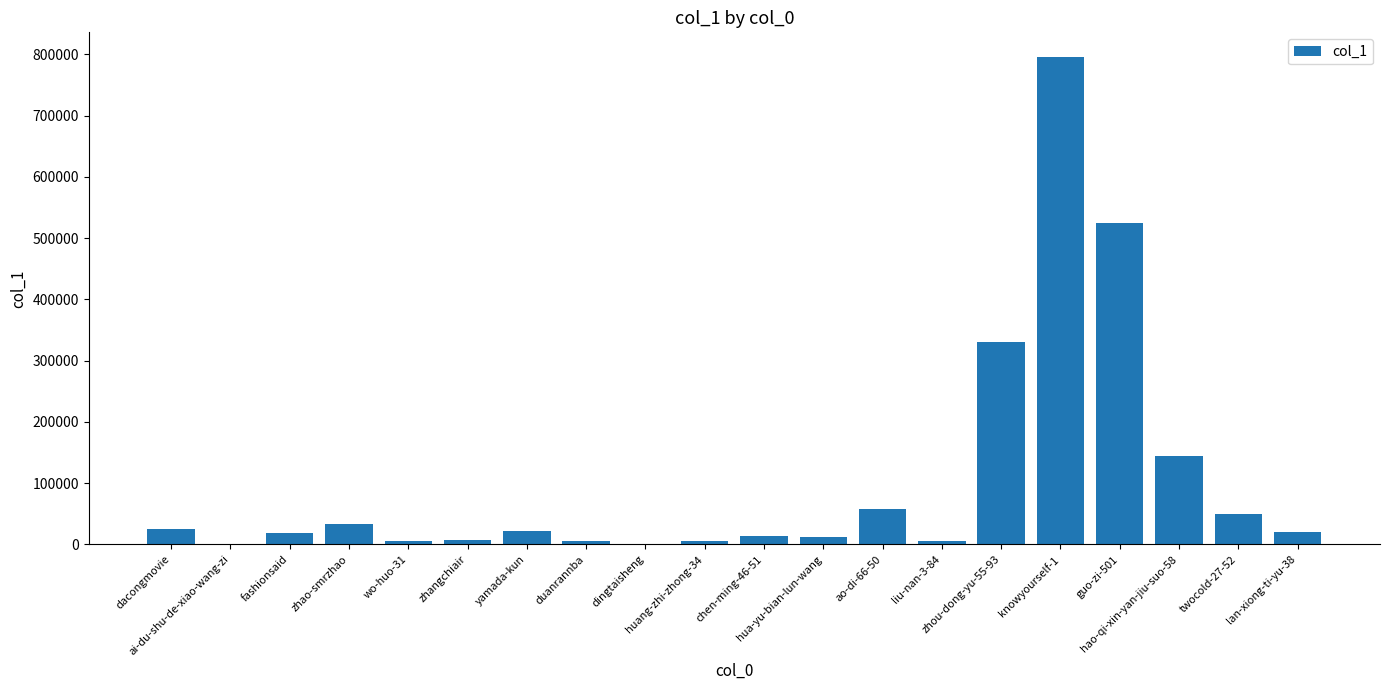

What is the sum of all values?

2076157